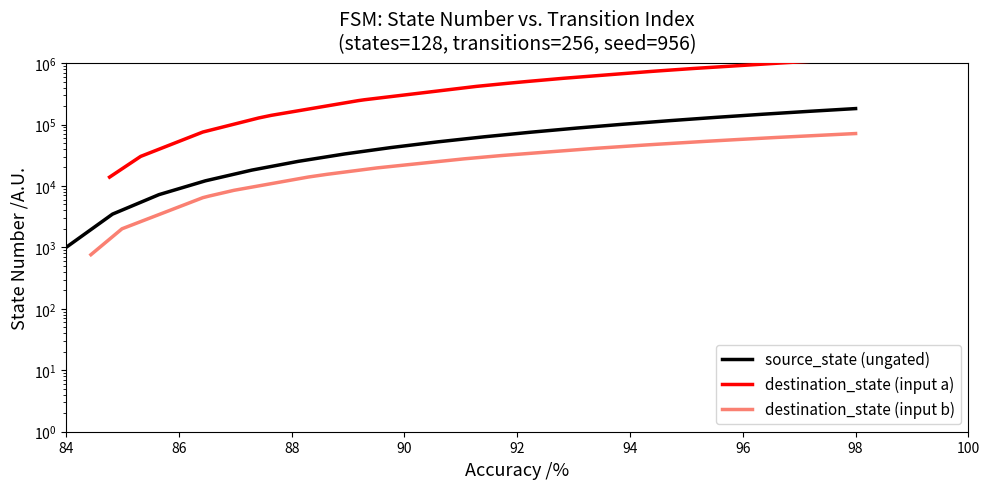

What is the label of the 10th point from the right?

100